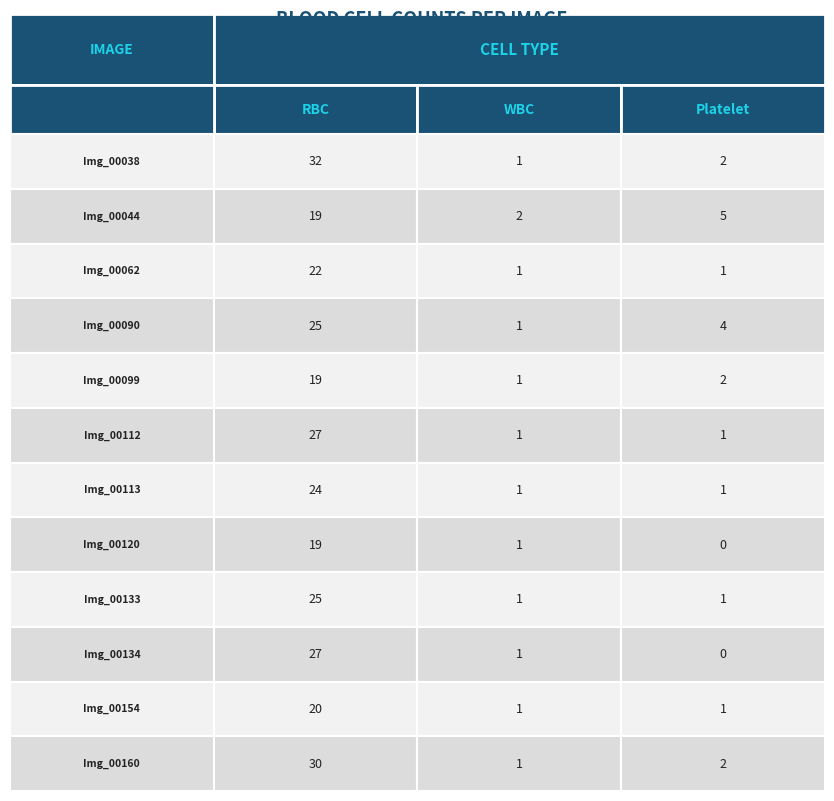

Reading left to right, extract all data points from this chart.

BloodImage_00038: 0=32	1=1	2=2
BloodImage_00044: 0=19	1=2	2=5
BloodImage_00062: 0=22	1=1	2=1
BloodImage_00090: 0=25	1=1	2=4
BloodImage_00099: 0=19	1=1	2=2
BloodImage_00112: 0=27	1=1	2=1
BloodImage_00113: 0=24	1=1	2=1
BloodImage_00120: 0=19	1=1	2=0
BloodImage_00133: 0=25	1=1	2=1
BloodImage_00134: 0=27	1=1	2=0
BloodImage_00154: 0=20	1=1	2=1
BloodImage_00160: 0=30	1=1	2=2